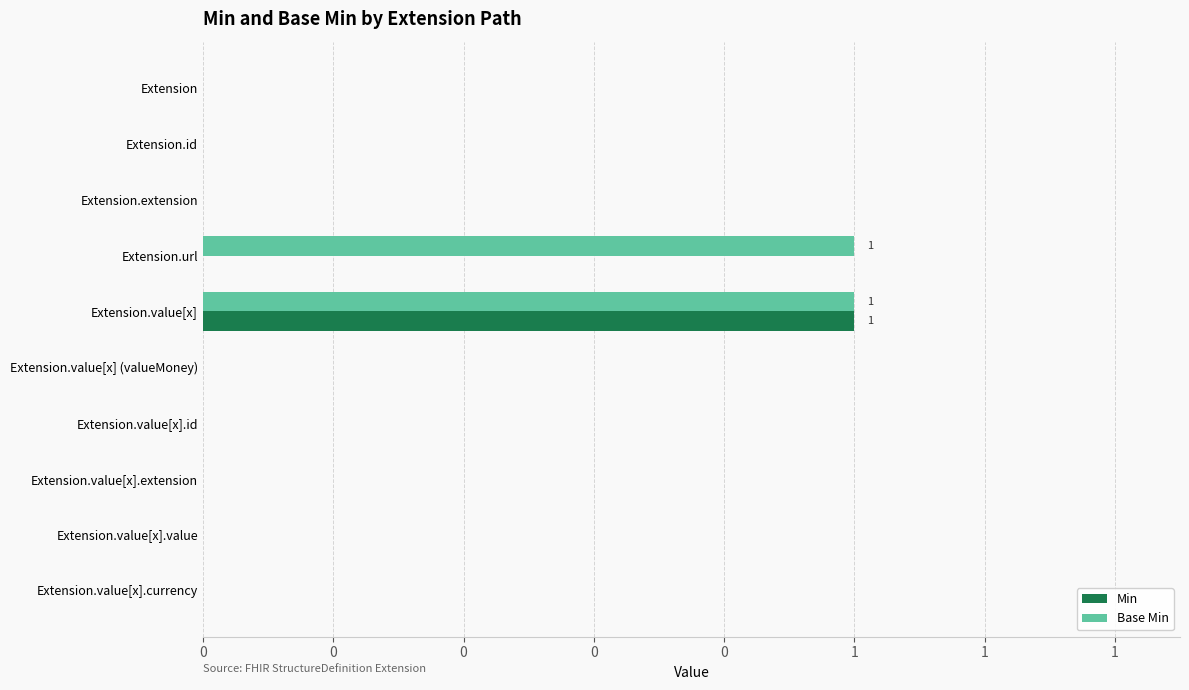

What are all the series names shown in the legend?

Min, Base Min